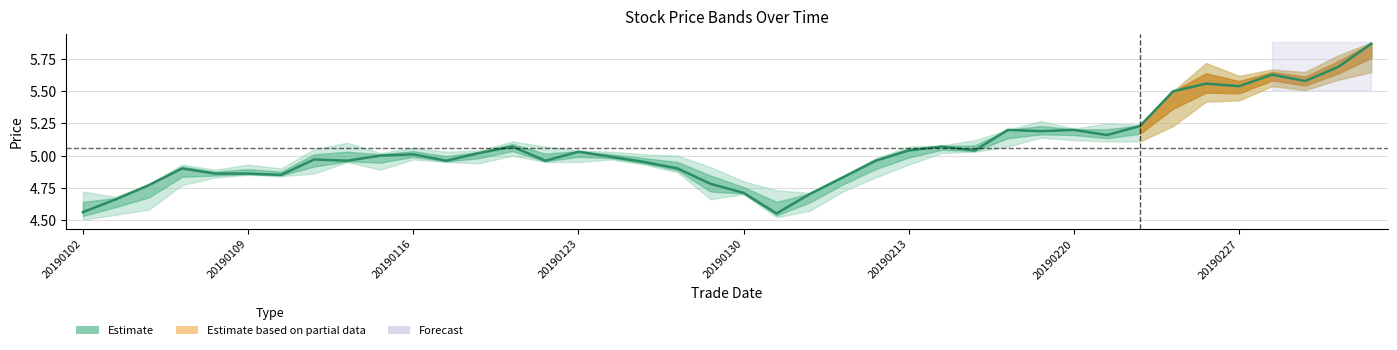

How many data points are above 5?

19